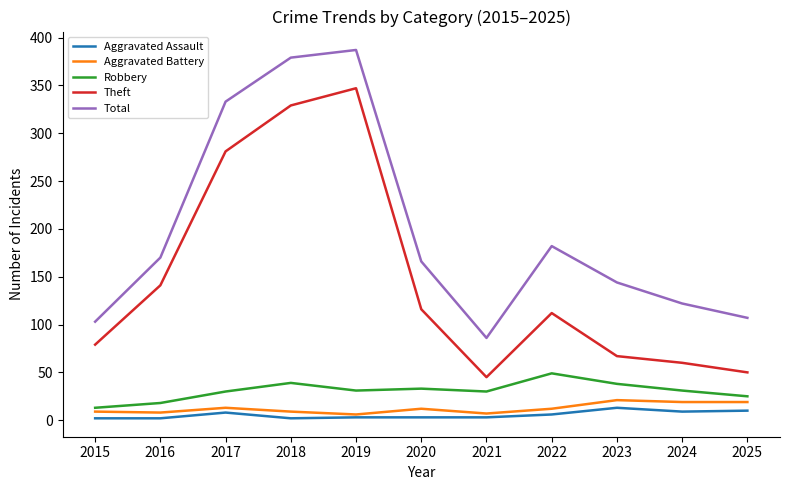

Which series changed the most between 2018 and 2025?

Theft